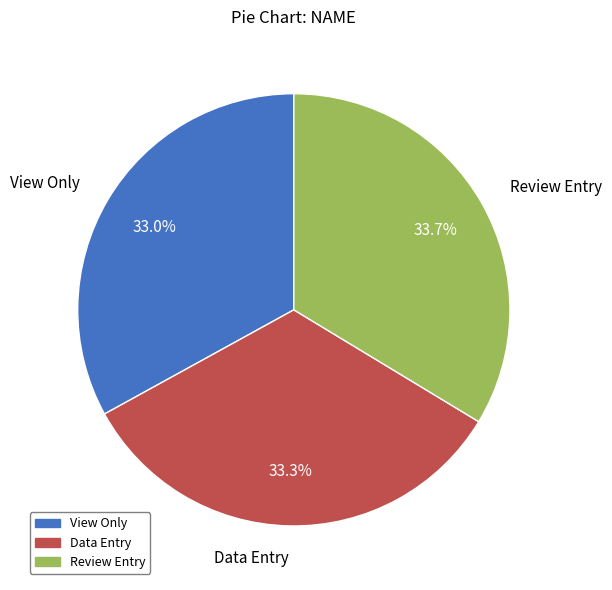

To the nearest percent, what is the average slice percentage?

33%